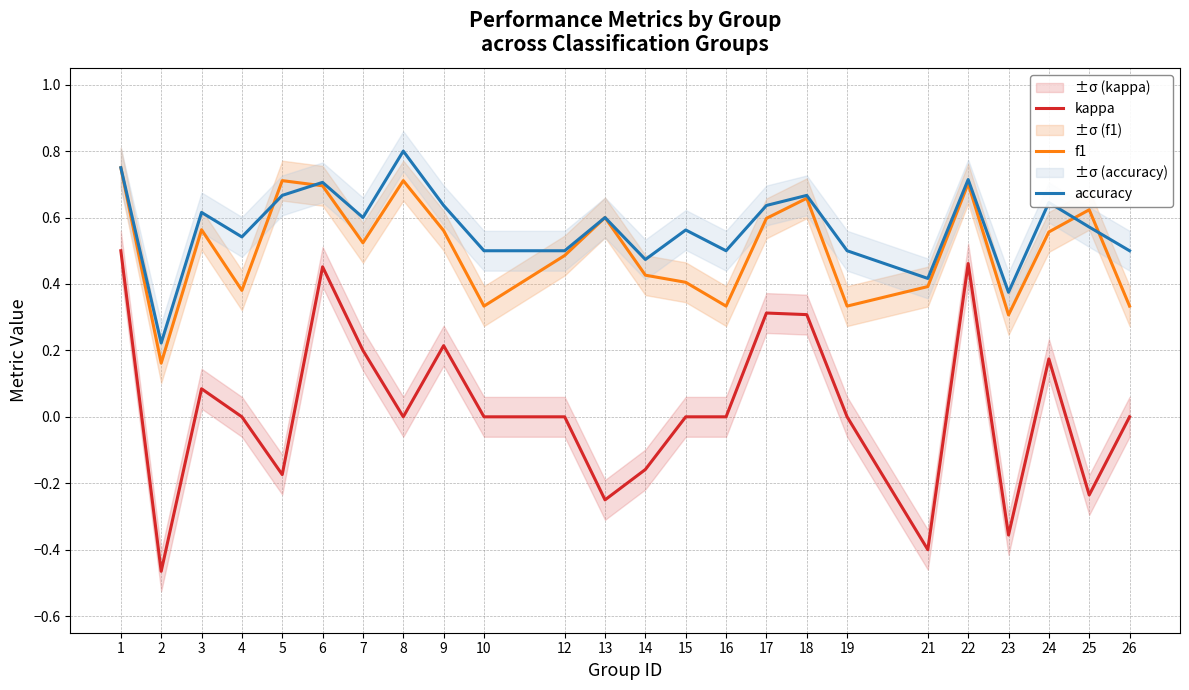

At which category does kappa reach its first local valley?

2